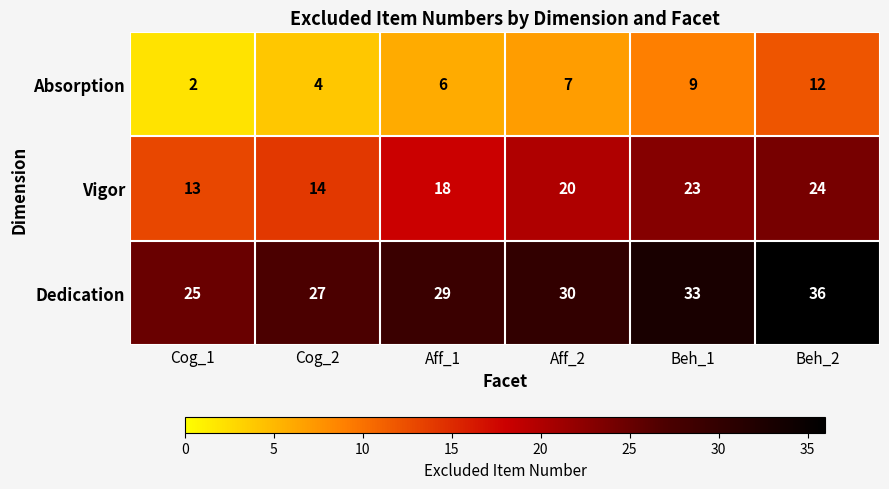

Where is Dedication nearest to the value 30?

Aff_2